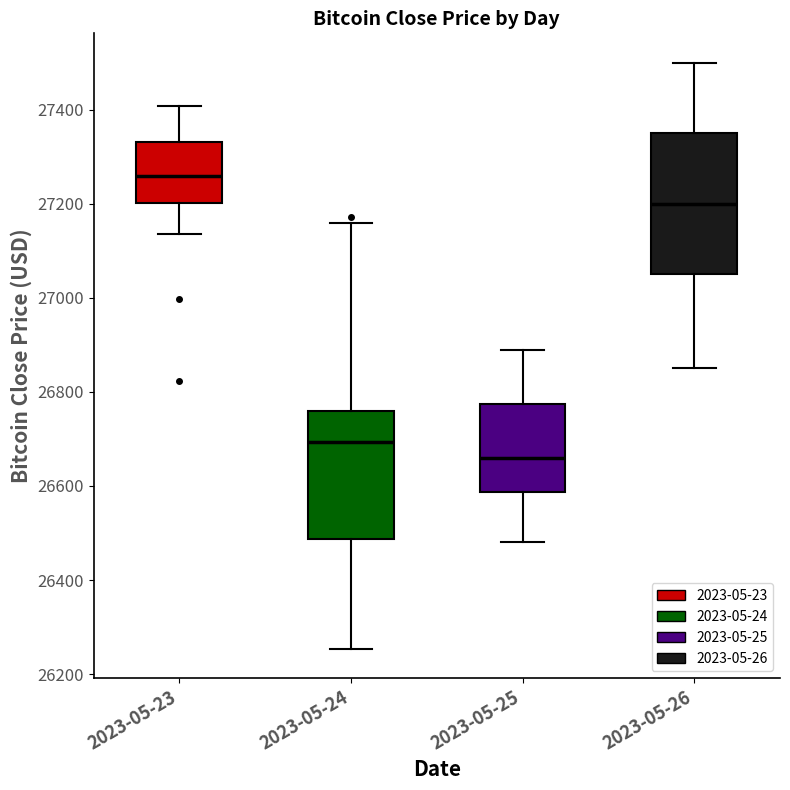

Which box's median line is the highest?

2023-05-23